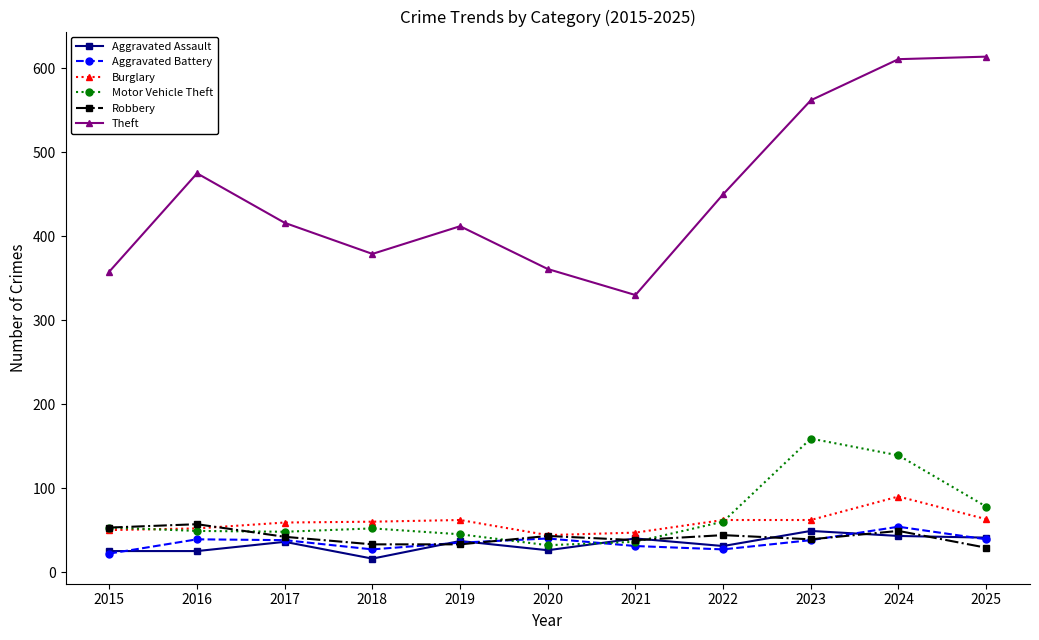

In Motor Vehicle Theft, how many points are lower than both neighbors (excluding endpoints)?

2